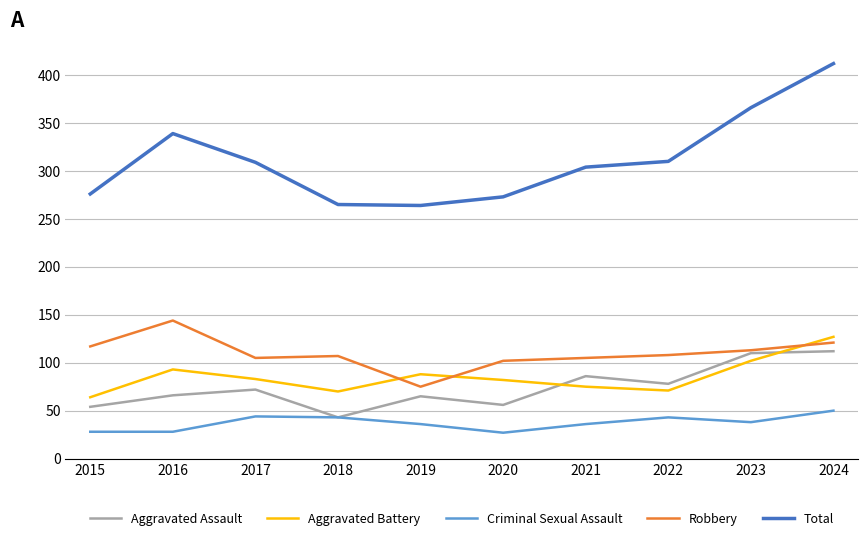

What is the difference between the highest and lowest values at 2021?

268